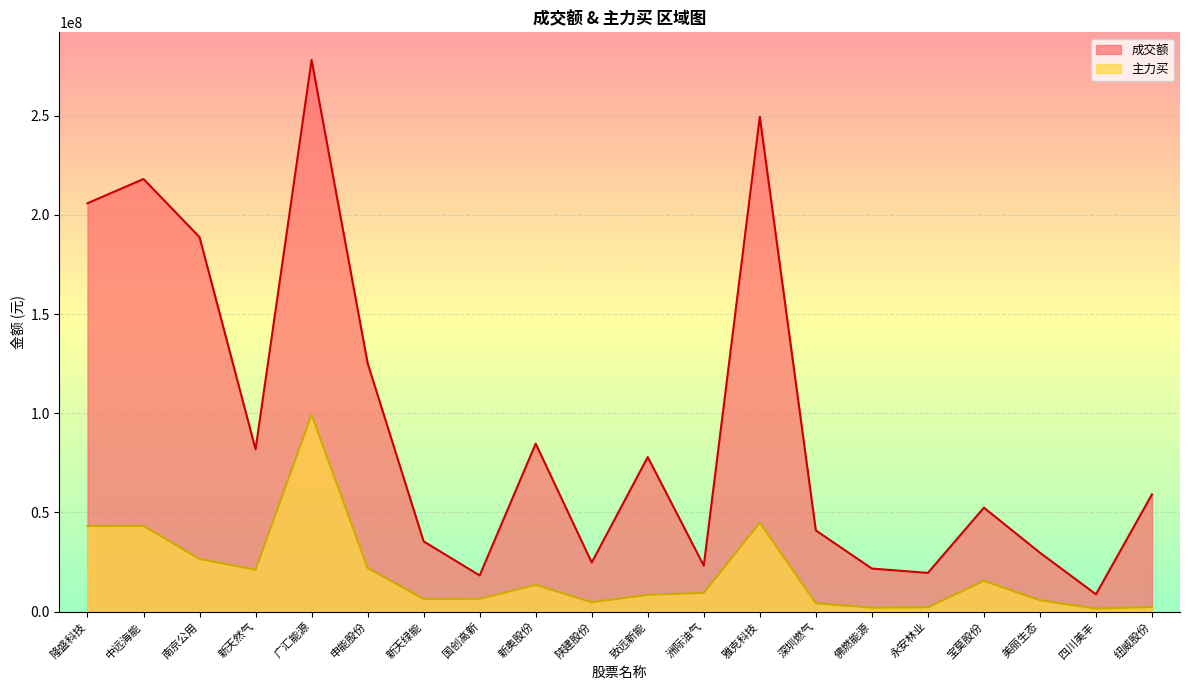

True or false: 成交额 and 主力买 intersect in this chart.

False